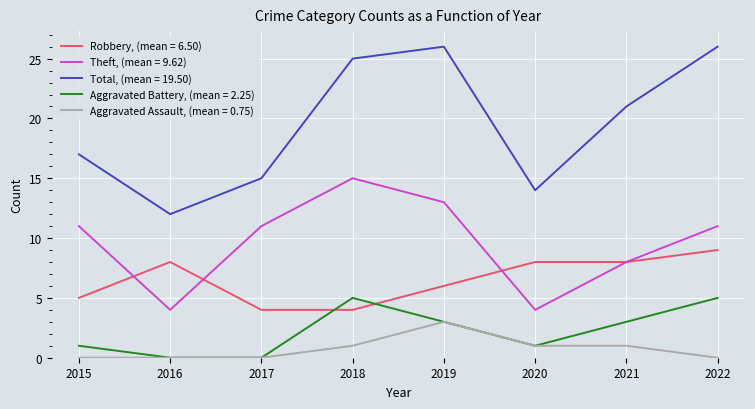

True or false: Aggravated Assault, (mean = 0.75) and Theft, (mean = 9.62) intersect in this chart.

False